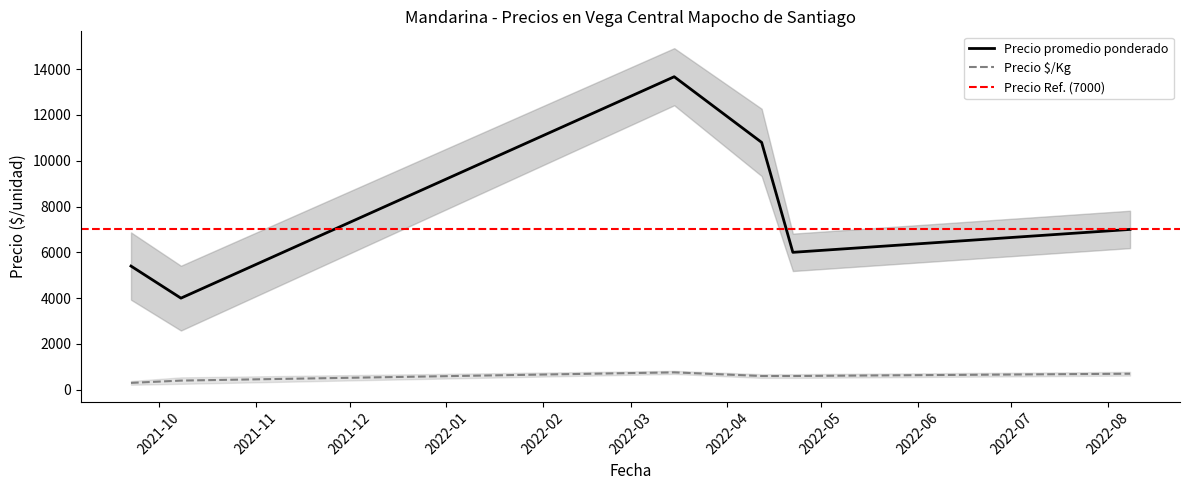

True or false: Precio promedio ponderado and Precio $/Kg cross at least once.

False